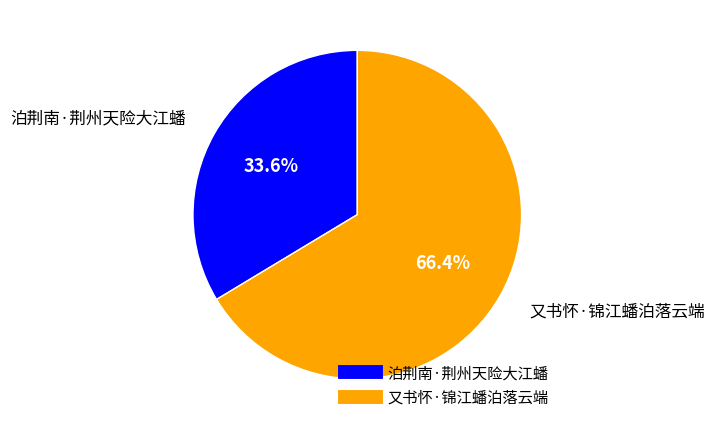

Between 泊荆南·荆州天险大江蟠 and 又书怀·锦江蟠泊落云端, which is larger?

又书怀·锦江蟠泊落云端